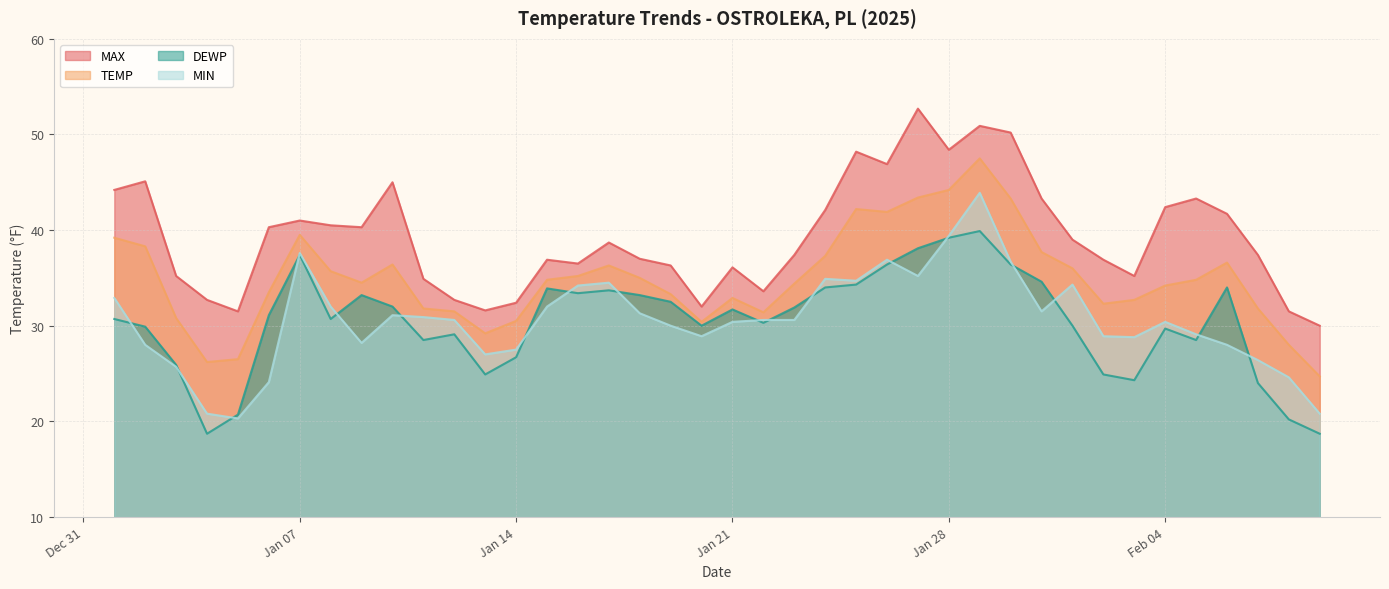

What is the maximum value shown in the chart?

52.7